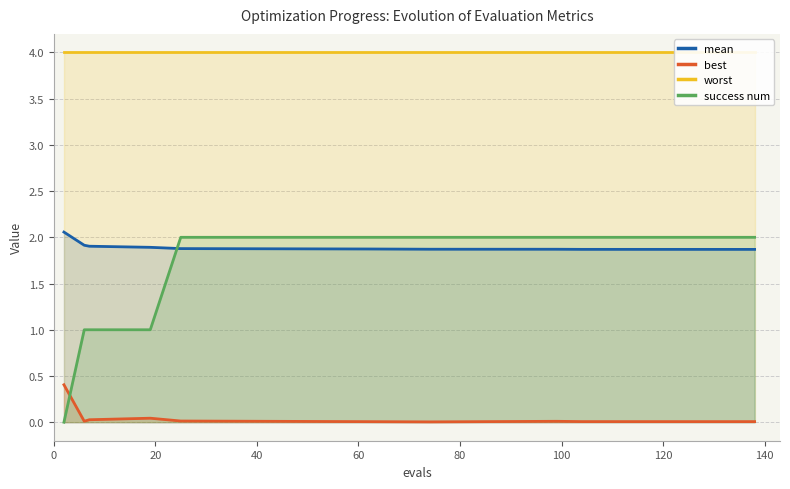

What is the highest value of the mean series?

2.1